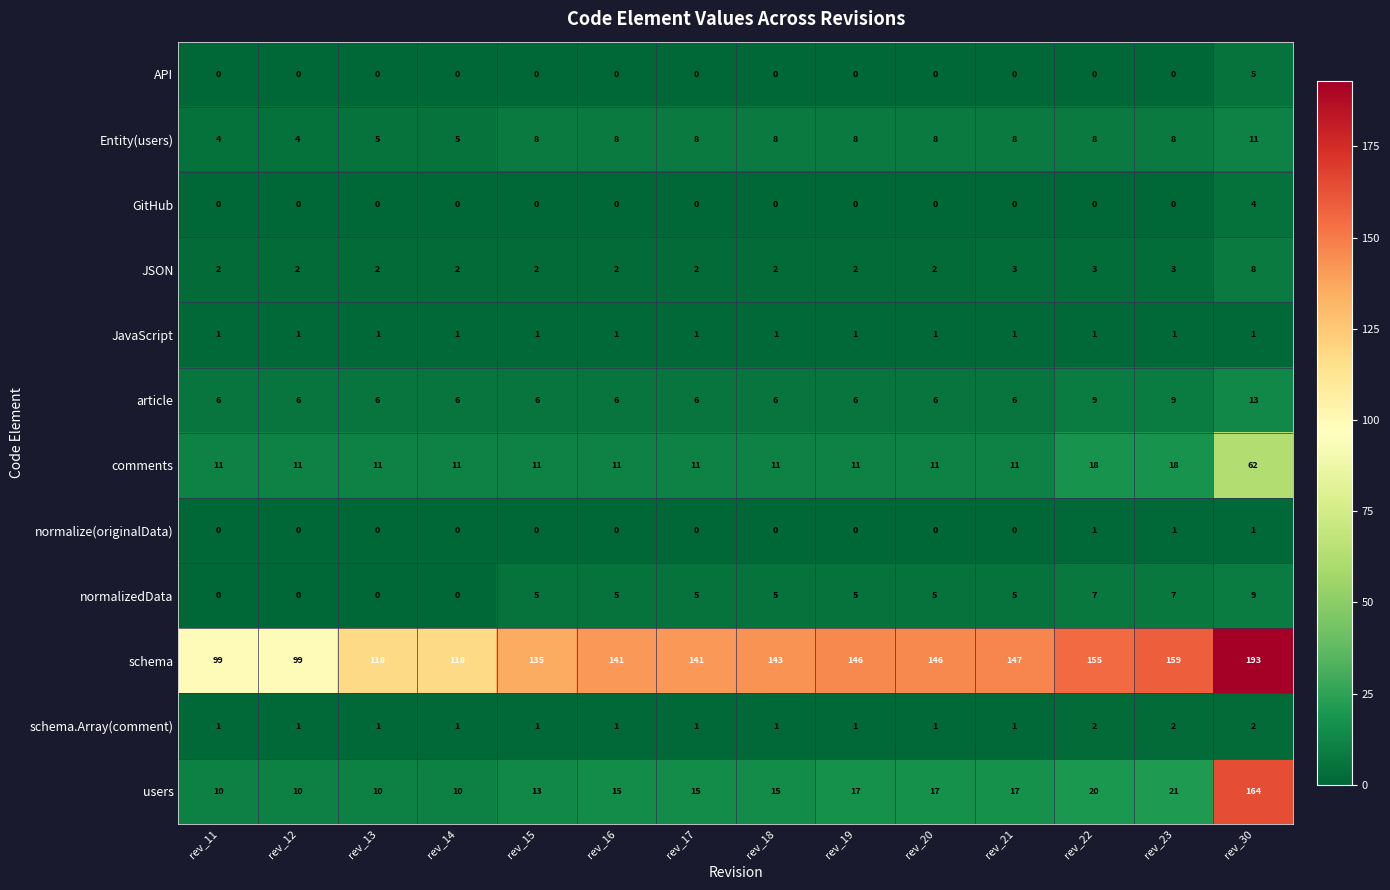

Which series has the widest spread of values?

users